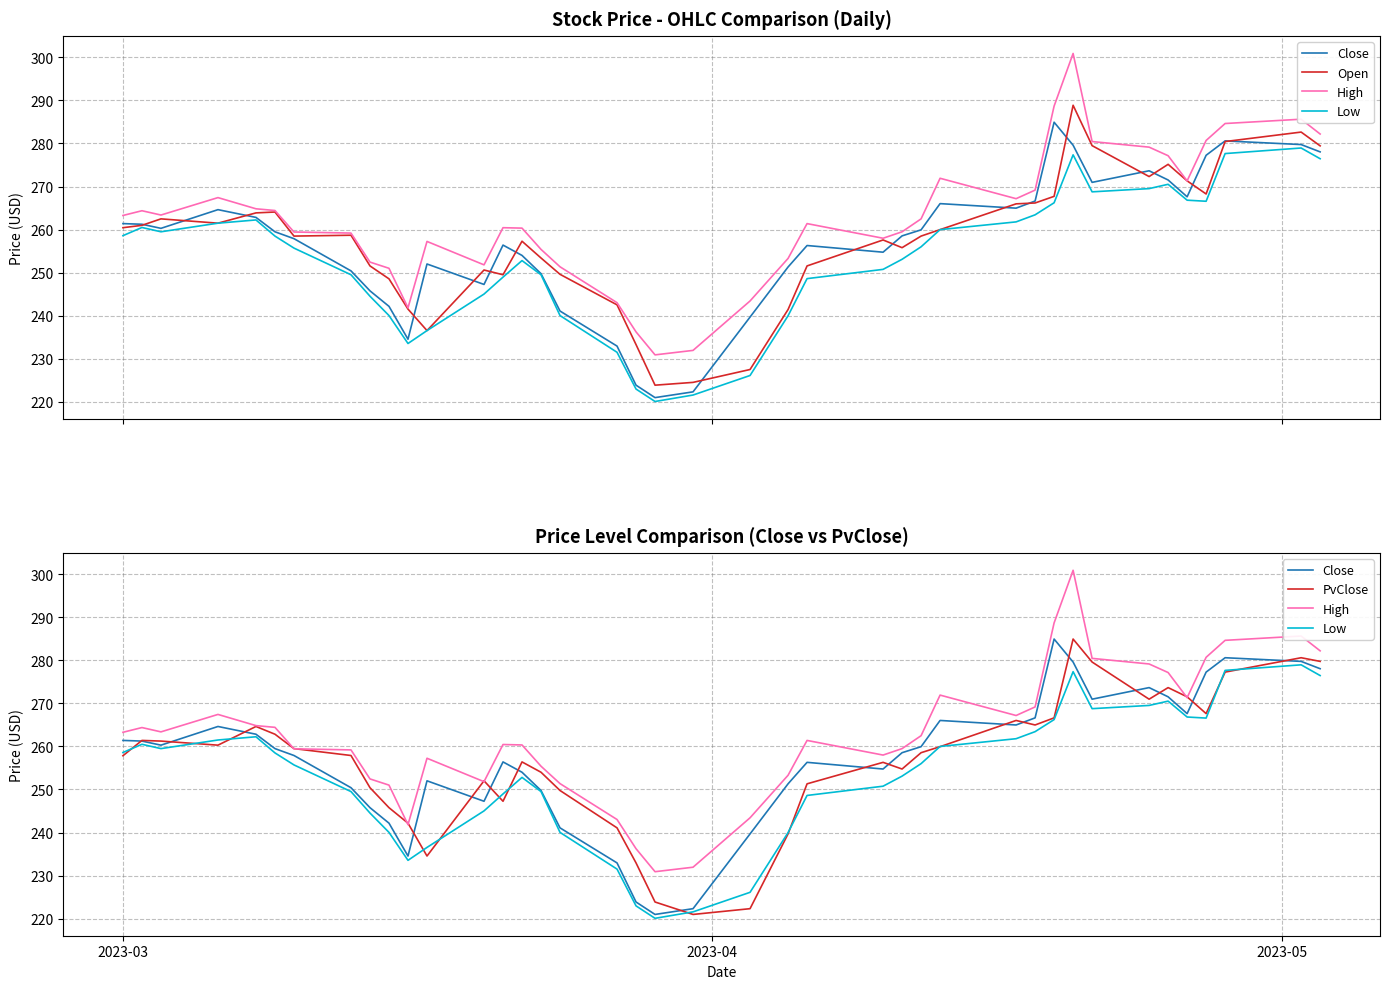

Reading left to right, transcribe all the data shown in this chart.

Close: 261.4	261.2	260.3	264.6	262.8	259.5	257.9	250.4	245.8	242.2	234.5	252.0	247.3	256.4	254.0	249.8	241.1	232.9	223.9	221.0	222.3	239.7	251.3	256.3	254.8	258.5	259.9	266.0	265.0	266.6	284.9	279.6	271.0	273.7	271.5	267.6	277.3	280.6	279.8	278.1
Open: 260.4	261.0	262.5	261.5	263.9	264.1	258.5	258.7	251.6	248.6	241.5	236.5	250.6	249.5	257.3	253.4	249.6	242.5	233.3	223.9	224.5	227.5	241.4	251.6	257.6	255.8	258.5	260.0	266.0	266.2	267.7	288.9	279.5	272.3	275.2	271.3	268.3	280.4	282.6	279.4
High: 263.3	264.4	263.4	267.4	264.8	264.4	259.4	259.2	252.4	251.0	241.8	257.2	251.8	260.4	260.3	255.4	251.4	243.0	236.2	230.9	231.9	243.4	253.3	261.4	258.0	259.5	262.5	271.9	267.2	269.2	288.7	300.9	280.4	279.1	277.2	271.3	280.7	284.6	285.6	282.2
Low: 258.6	260.5	259.5	261.5	262.2	258.5	255.7	249.5	244.5	240.0	233.5	236.5	245.0	249.0	252.8	249.5	240.0	231.5	223.0	220.1	221.6	226.1	240.0	248.6	250.8	253.1	256.0	260.0	261.8	263.4	266.2	277.4	268.8	269.5	270.5	266.8	266.6	277.7	278.9	276.5
PvClose: 257.8	261.4	261.2	260.3	264.6	262.8	259.5	257.9	250.4	245.8	242.2	234.5	252.0	247.3	256.4	254.0	249.8	241.1	232.9	223.9	221.0	222.3	239.7	251.3	256.3	254.8	258.5	259.9	266.0	265.0	266.6	284.9	279.6	271.0	273.7	271.5	267.6	277.3	280.6	279.8